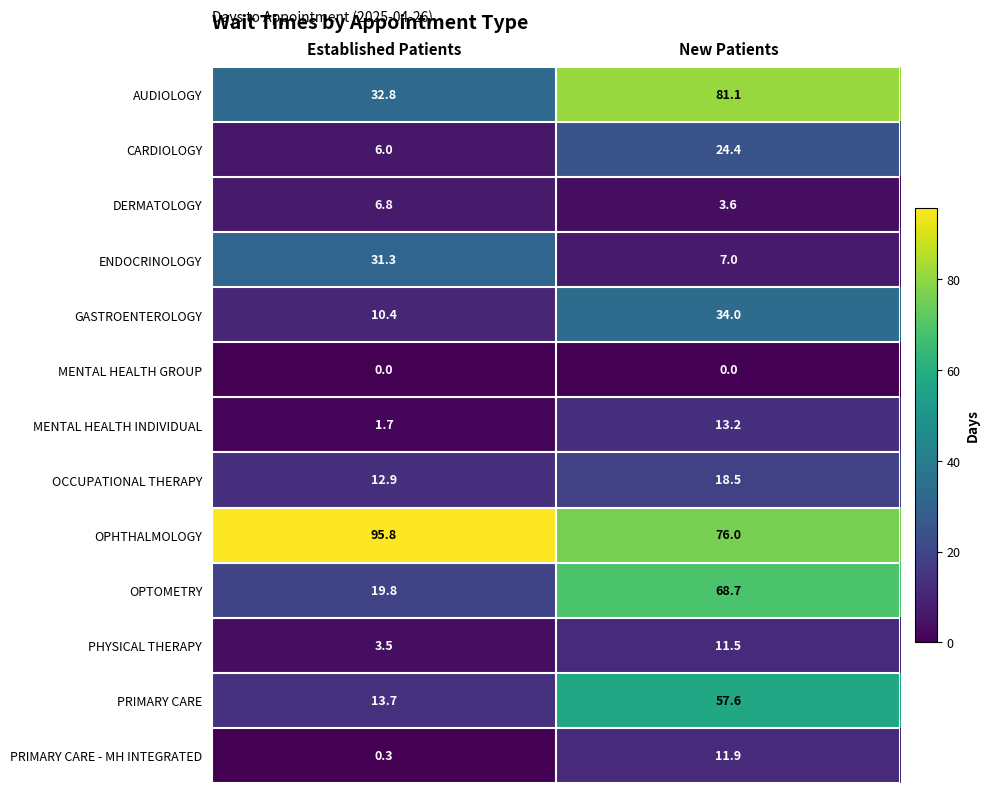

Which series has the largest range (max minus min)?

OPTOMETRY